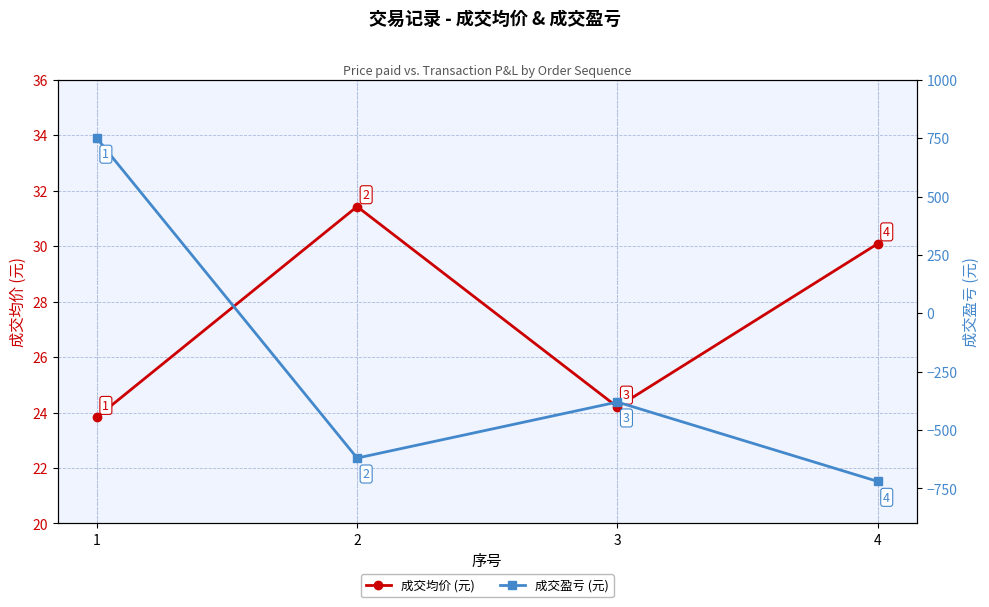

The value of 成交盈亏 (元) at 4 is -720.0. True or false?

True